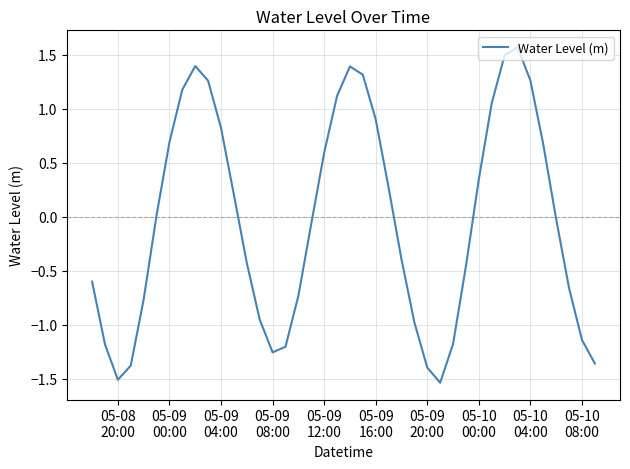

What is the greatest value displayed?

1.6